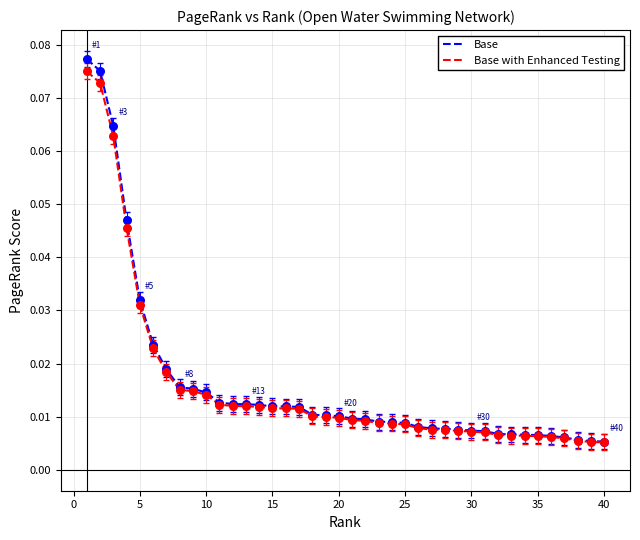

Which series has the widest spread of values?

Base